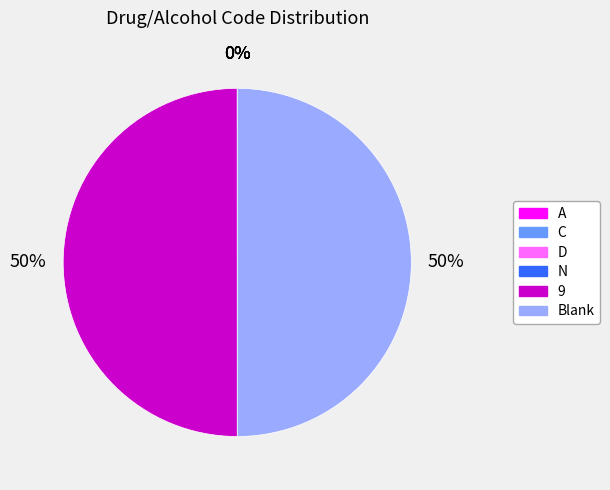

To the nearest percent, what is the average slice percentage?

17%